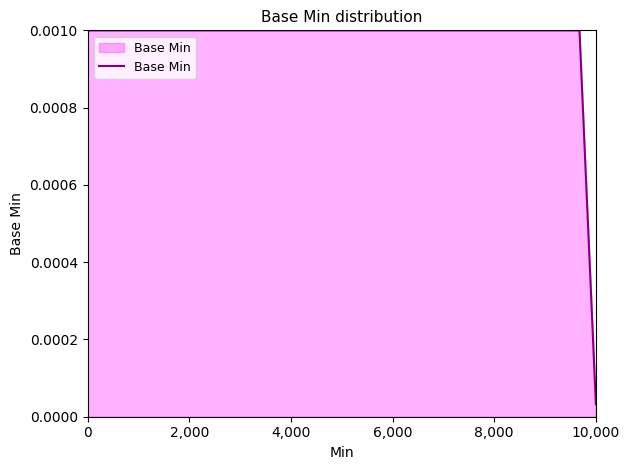

Does the chart display data point markers on the line(s)?

No